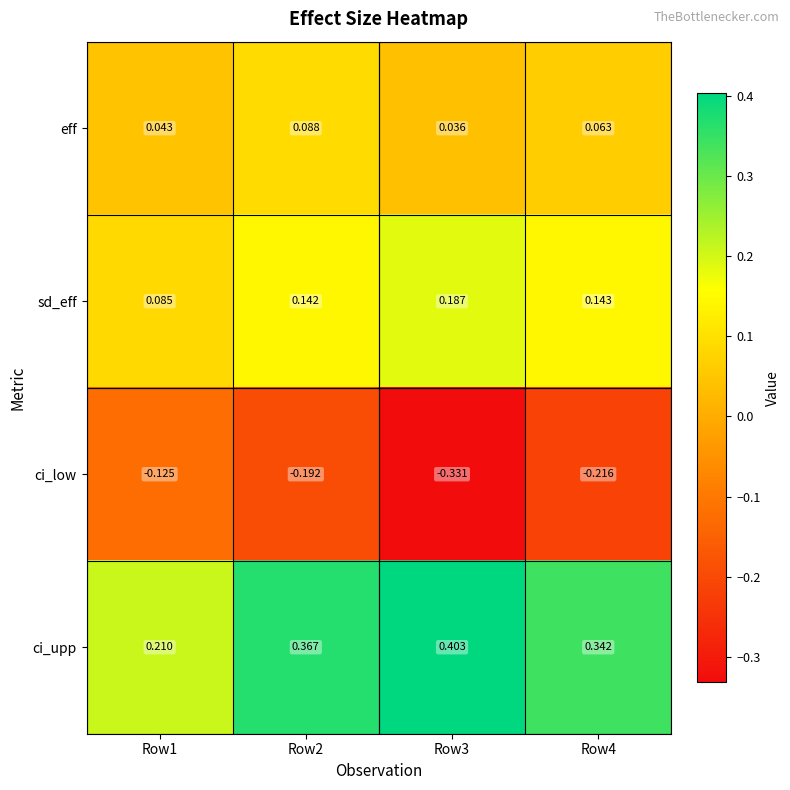

List the series in order of their peak value, highest first.

ci_upp, sd_eff, eff, ci_low